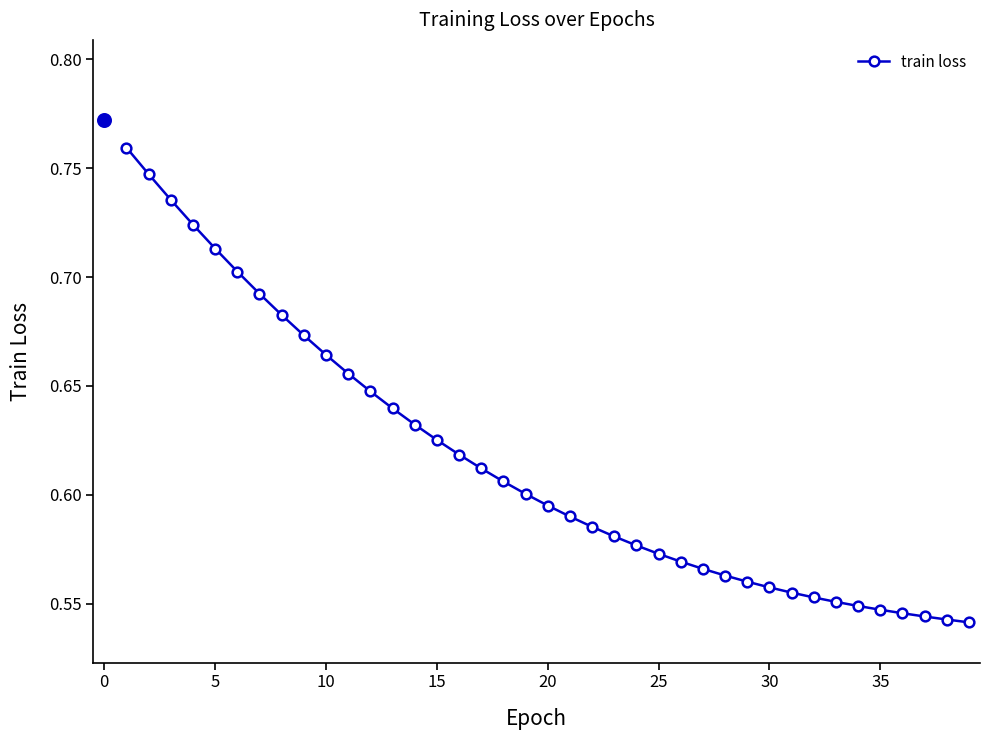

What is the sum of all values?

24.0